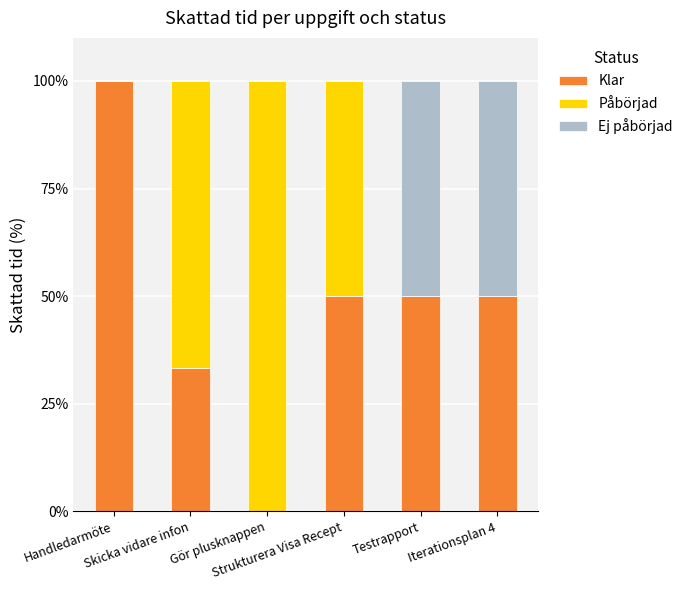

What are all the series names shown in the legend?

Klar, Påbörjad, Ej påbörjad